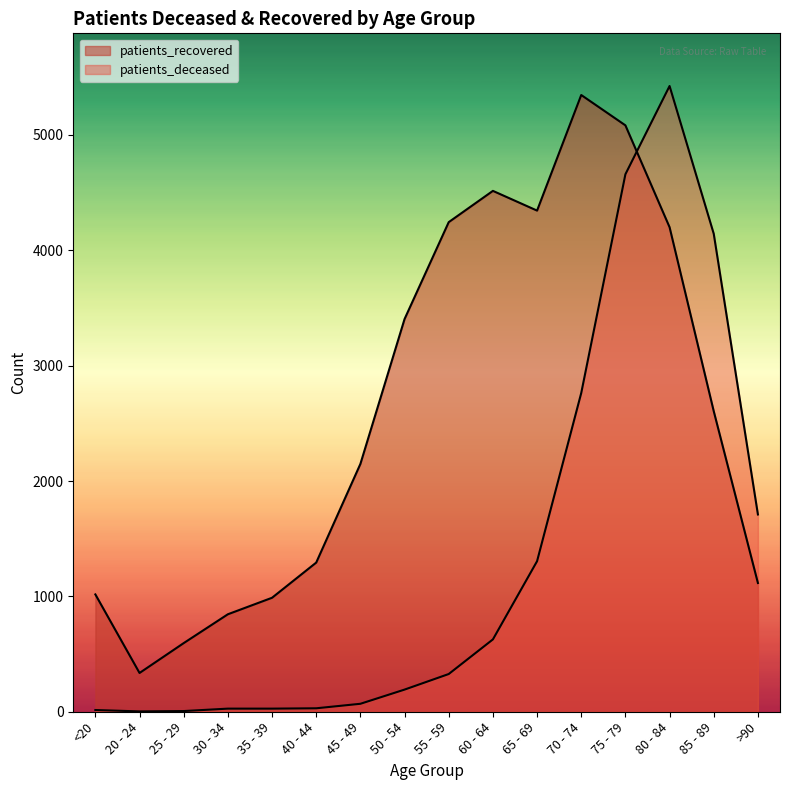

Reading right to left, extract all data points from this chart.

patients_deceased: 1710	4143	5424	4659	2763	1305	627	327	192	69	30	27	27	6	3	15
patients_recovered: 1116	2605	4200	5083	5346	4344	4515	4244	3404	2148	1293	988	845	595	336	1017